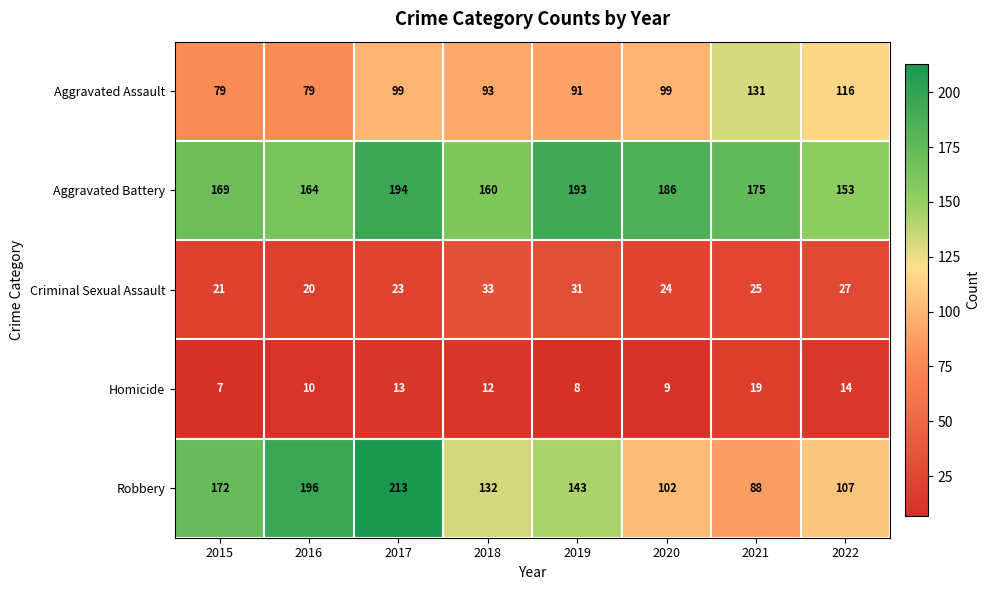

Which series has the largest range (max minus min)?

Robbery